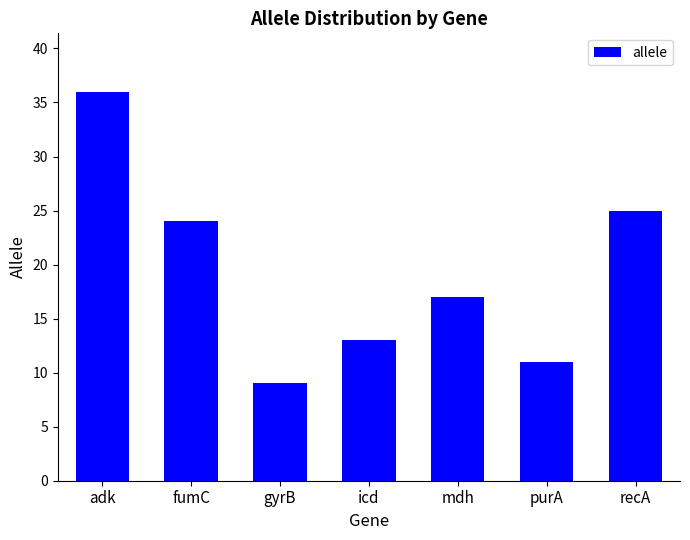

What is the difference between the second highest and second lowest values?

14